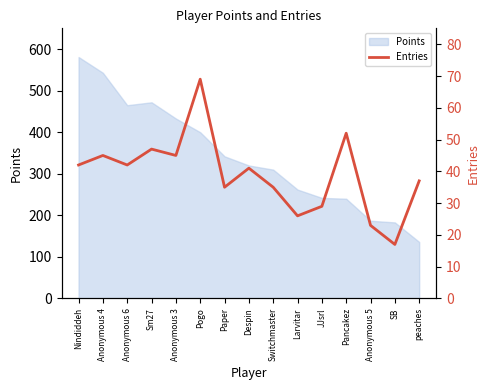

The Points series shows 302 at Nindiddeh. True or false?

False